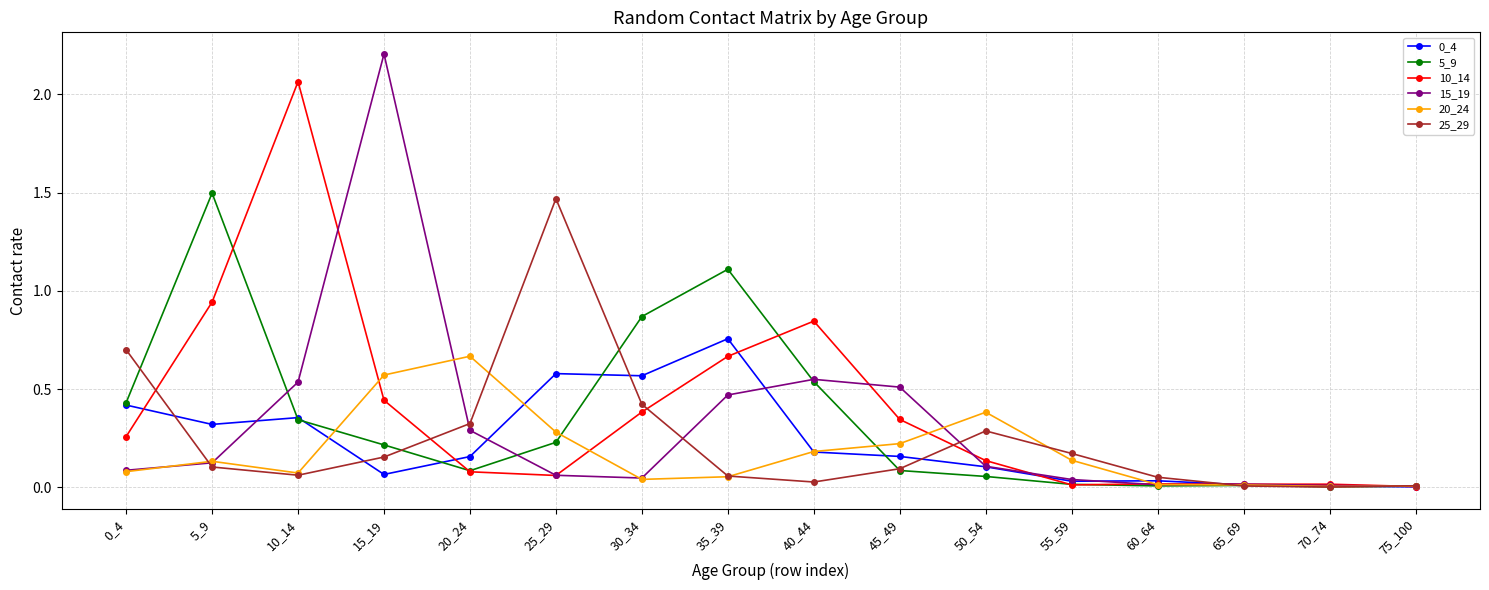

Which category has the highest value across all series?

15_19